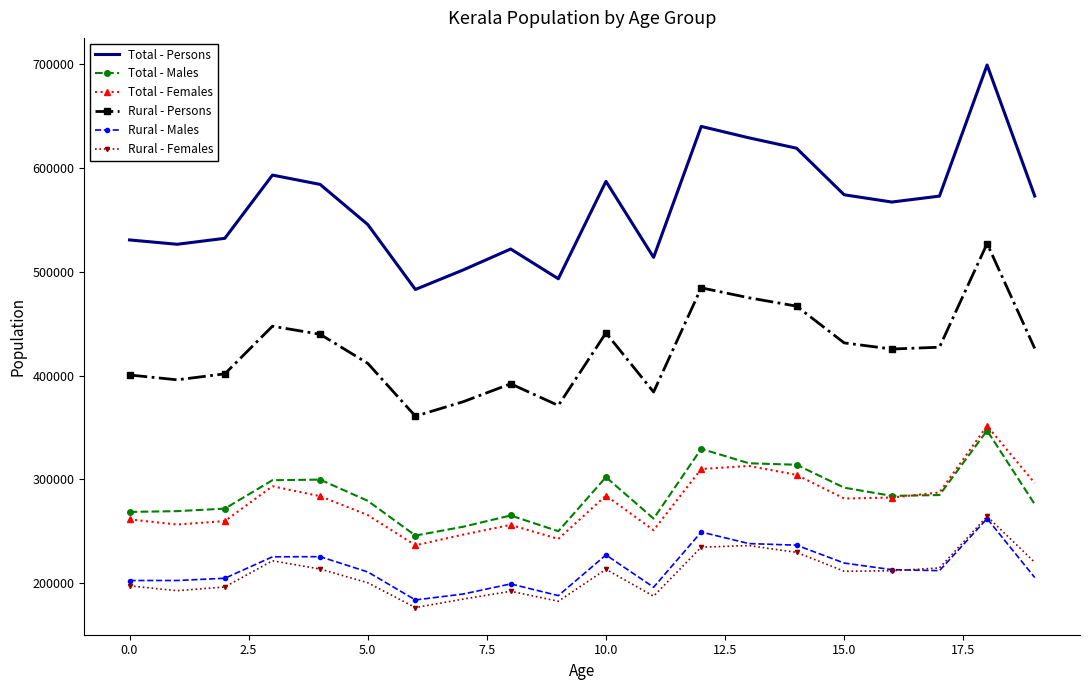

True or false: Rural - Males and Total - Females cross at least once.

False